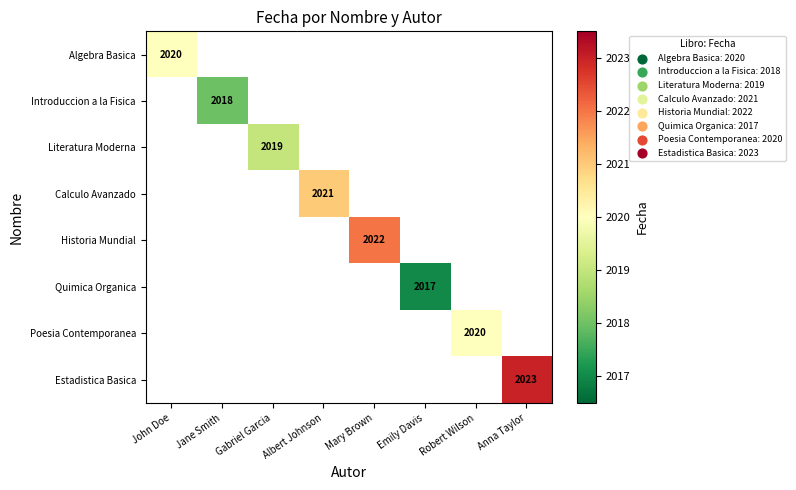

True or false: Introduccion a la Fisica has a value of 1014 at Jane Smith.

False